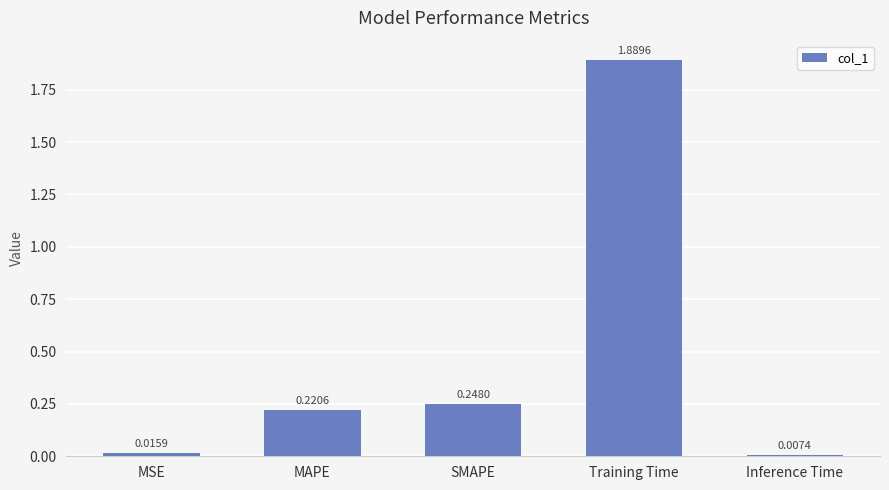

At which category does the chart reach its minimum across all series?

Inference Time